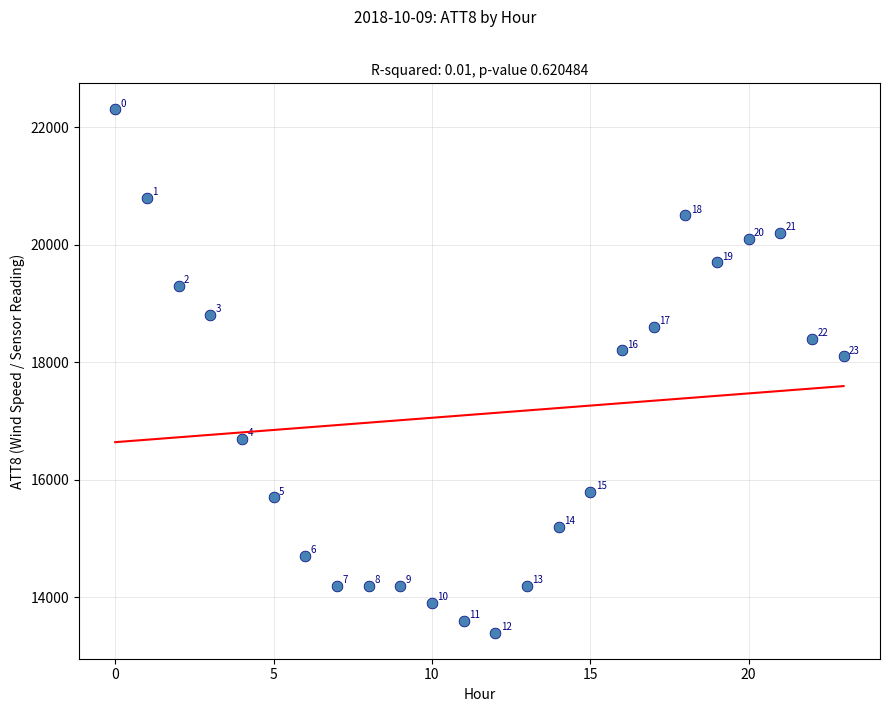

What is the range of Y values (max minus min)?

8900